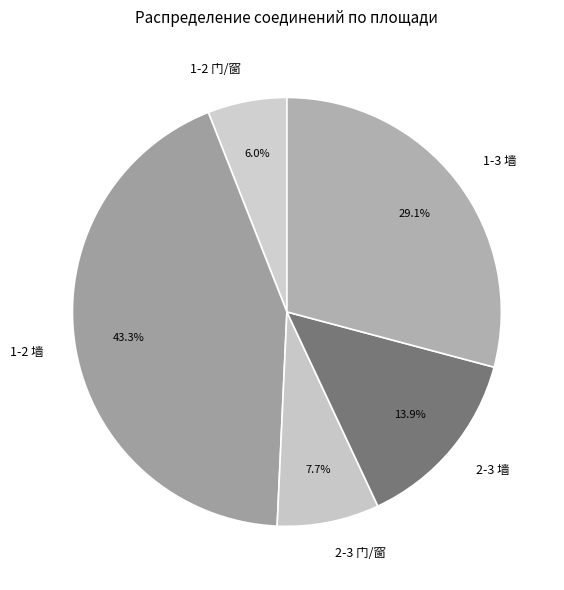

The 1-3 墙 slice represents 40% of the pie. True or false?

False